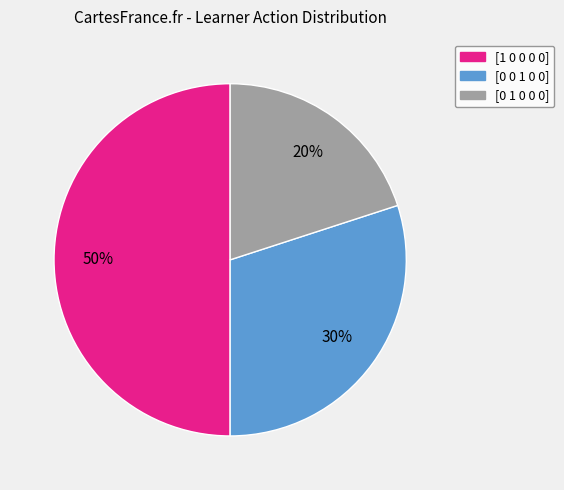

To the nearest percent, what is the average slice percentage?

33%